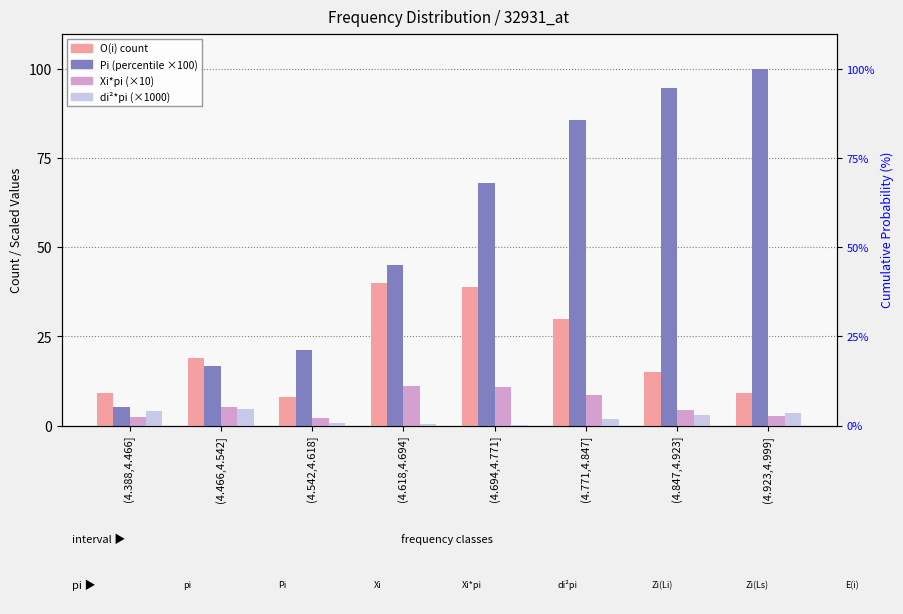

Count the number of categories in the chart.

8